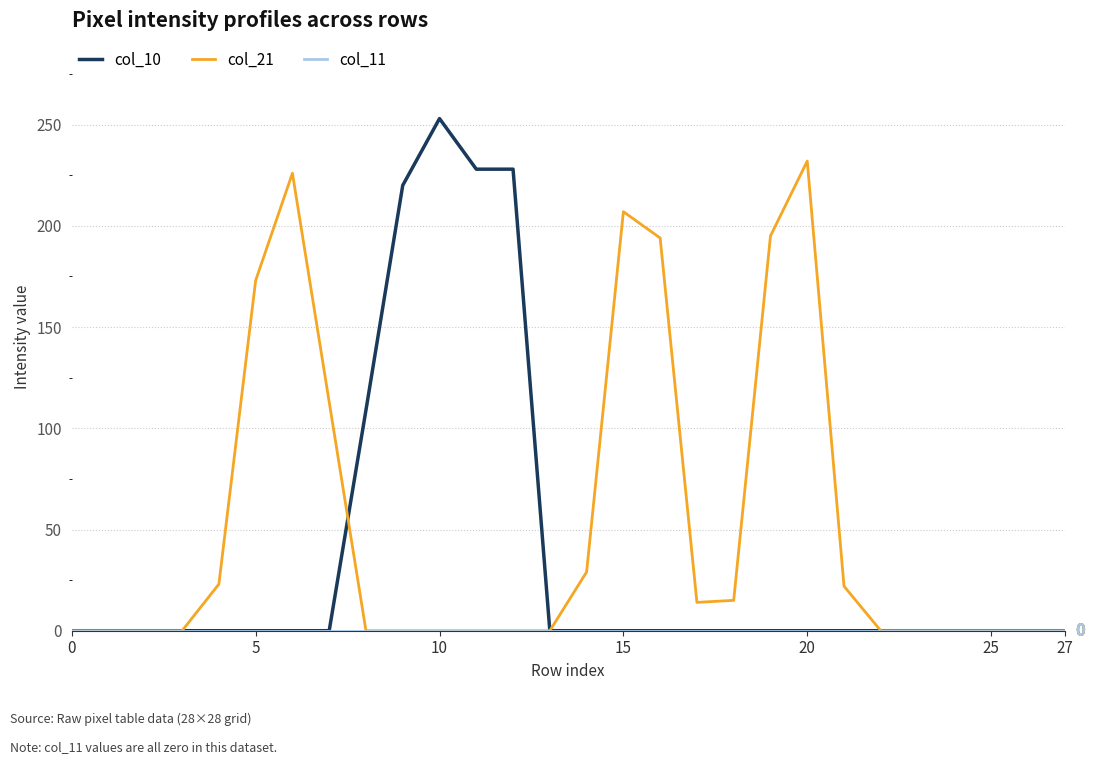

Which series has the widest spread of values?

col_10